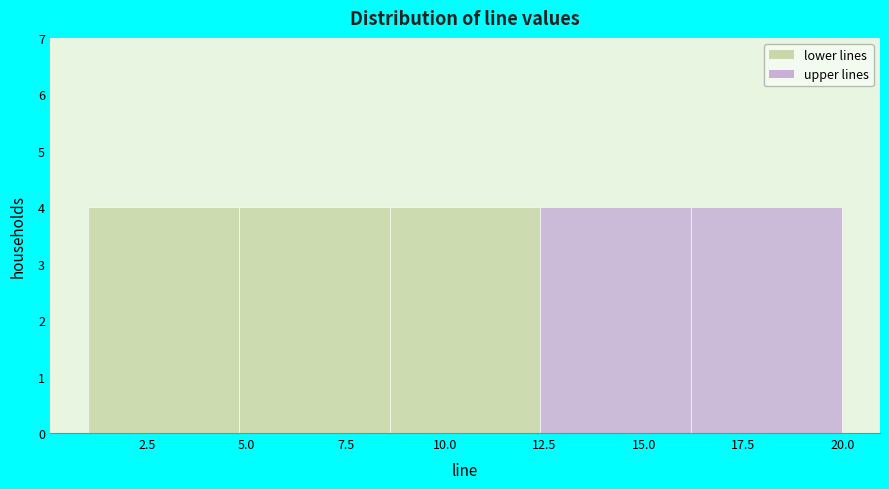

Reading left to right, list every bar in this chart as the range it spans on the x-axis followed by its height. Neither the bar edges nor the heights are printed on the chart, so give them approximately, as read against the axes.

1.0 to 4.8: 4
4.8 to 8.6: 4
8.6 to 12.4: 4
12.4 to 16.2: 4
16.2 to 20.0: 4